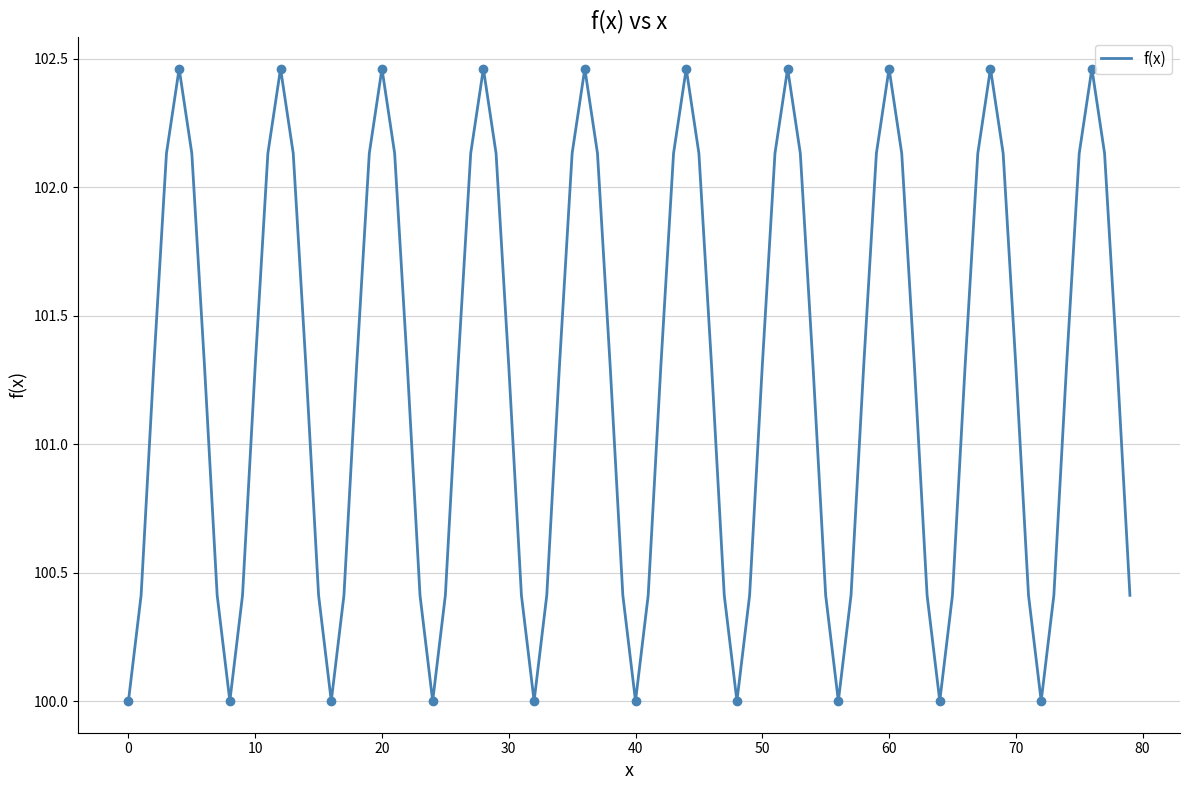

What is the lowest value of the f(x) series?

100.0